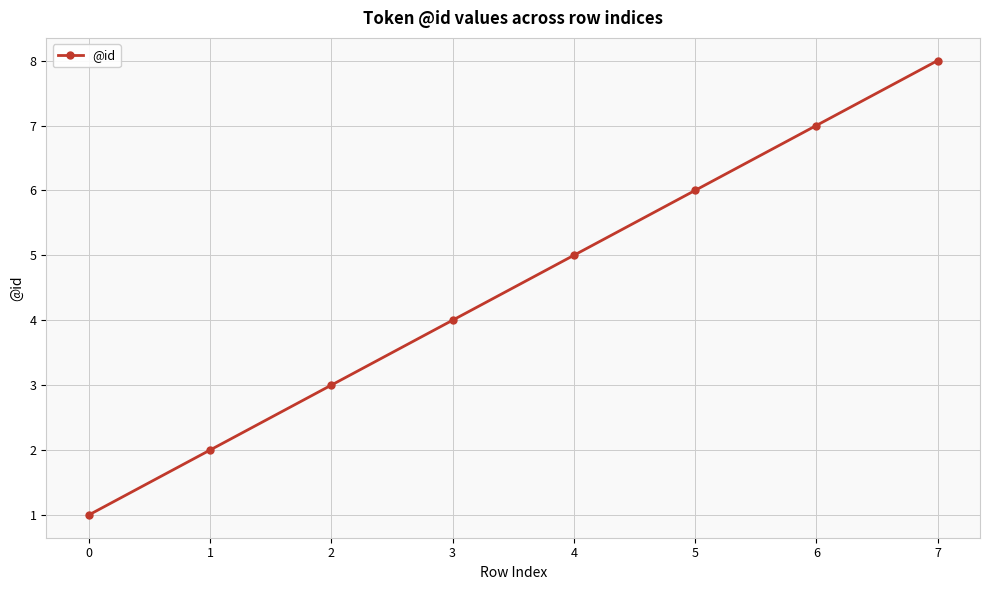

Approximately how many times larger is the value at 6 compared to 0?

7.0